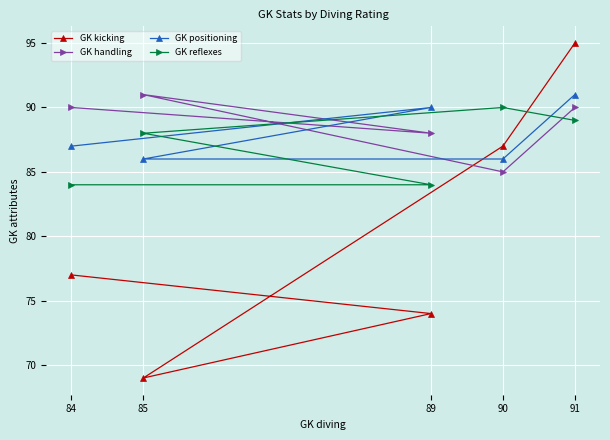

True or false: GK reflexes has a value of 37 at 89.

False